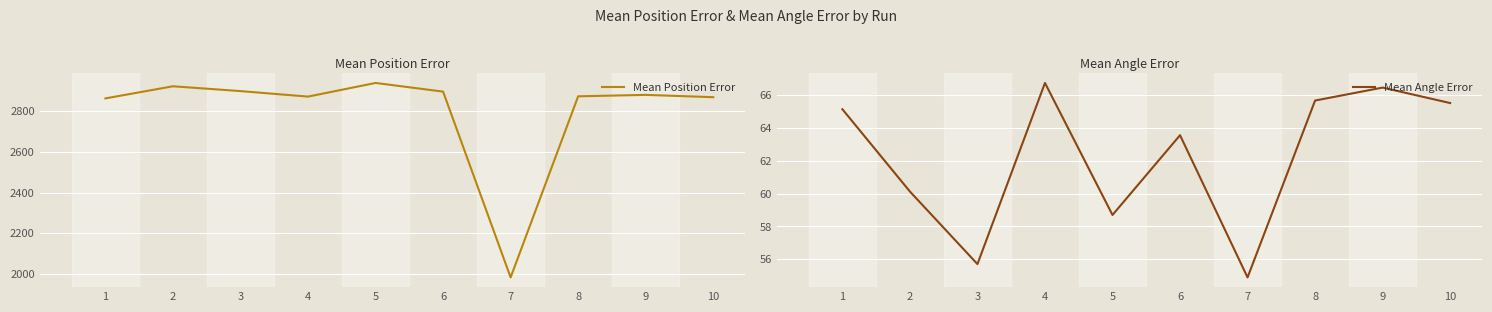

True or false: Mean Angle Error and Mean Position Error cross at least once.

False